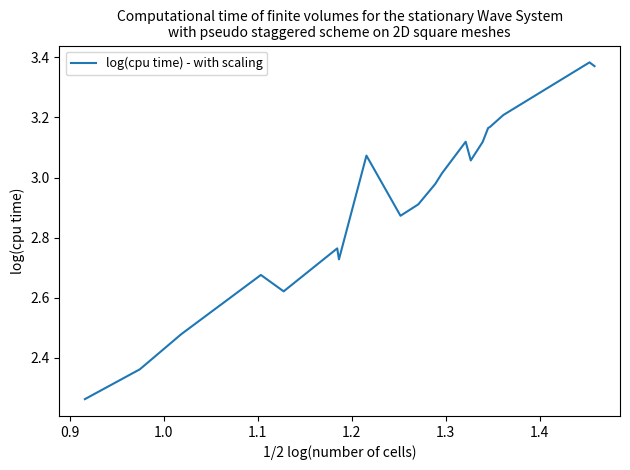

What is the difference between the maximum and minimum values?

1.1